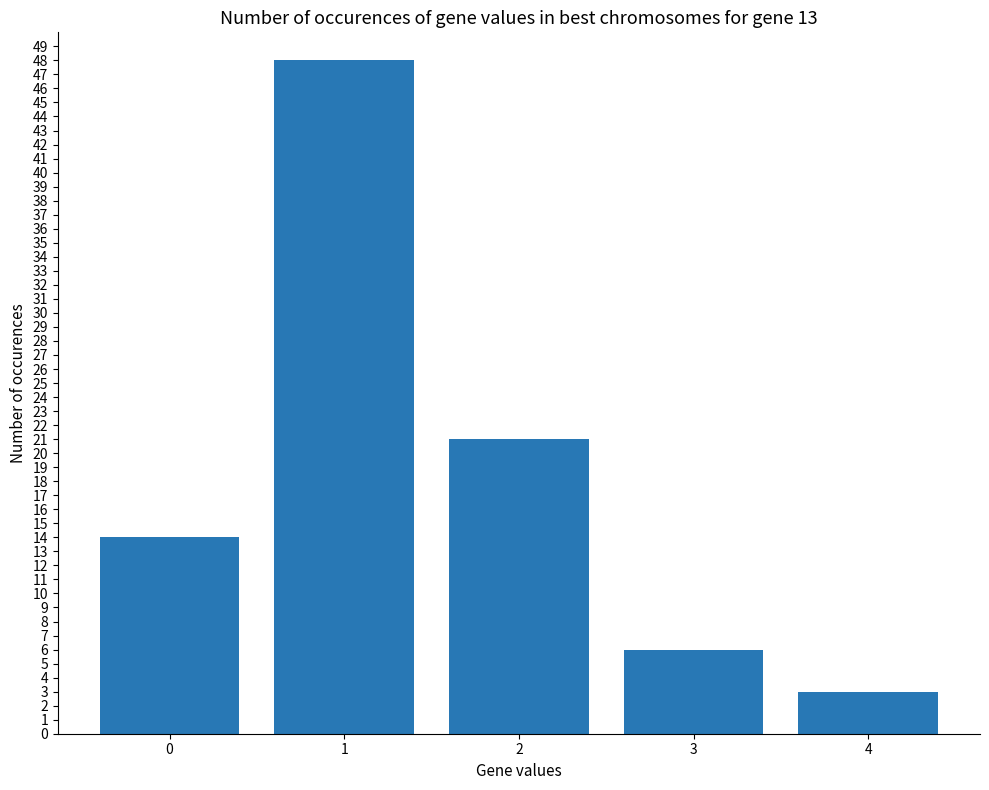

List the labels in order of value, smallest first.

4, 3, 0, 2, 1